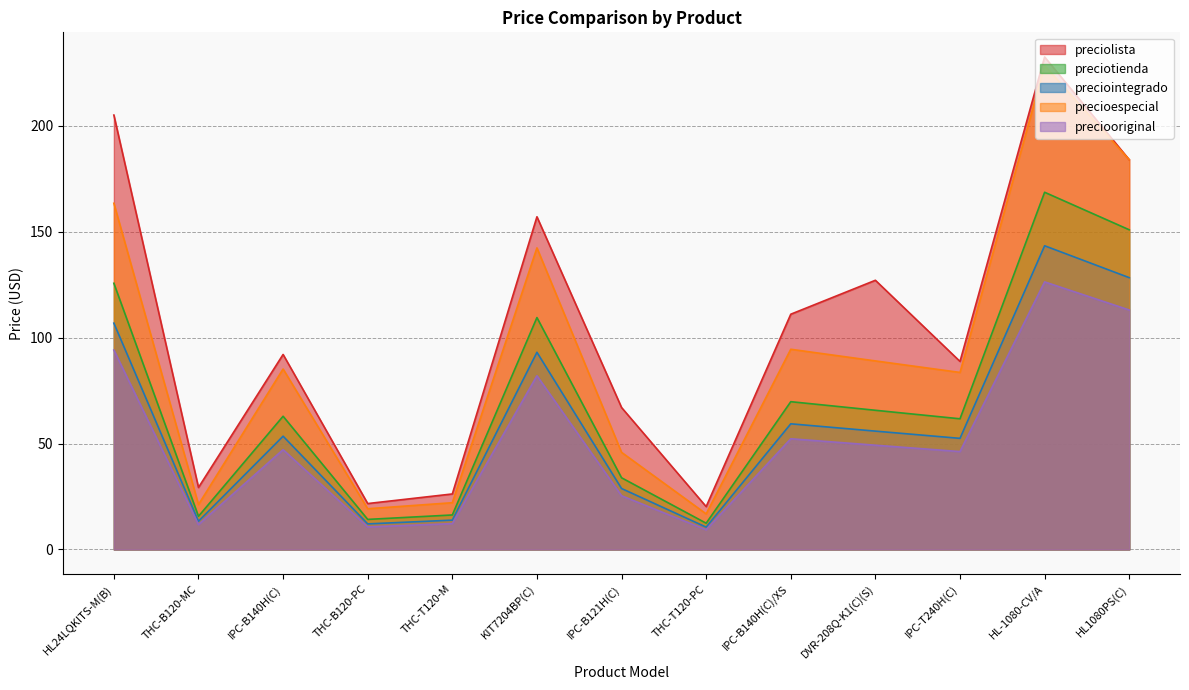

Between HL24LQKITS-M(B) and IPC-T240H(C), which series saw the biggest shift?

preciolista